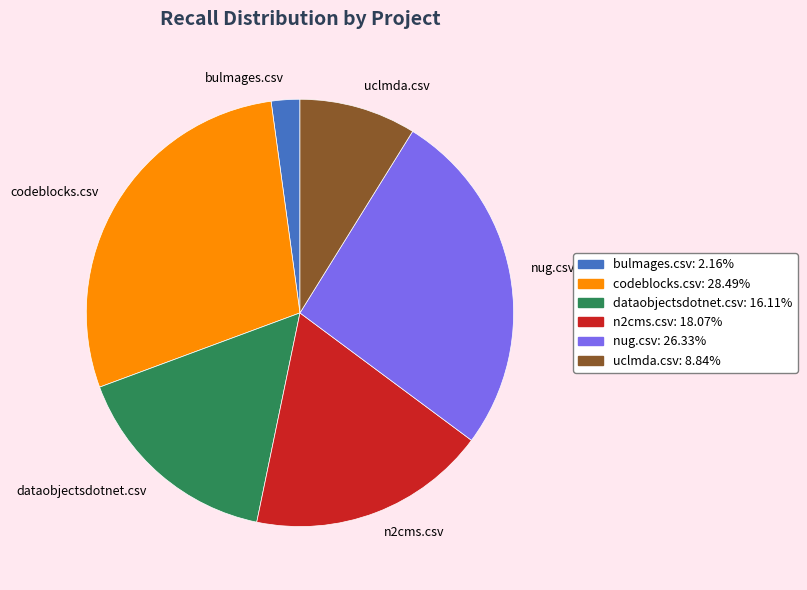

How many segments does this pie chart have?

6